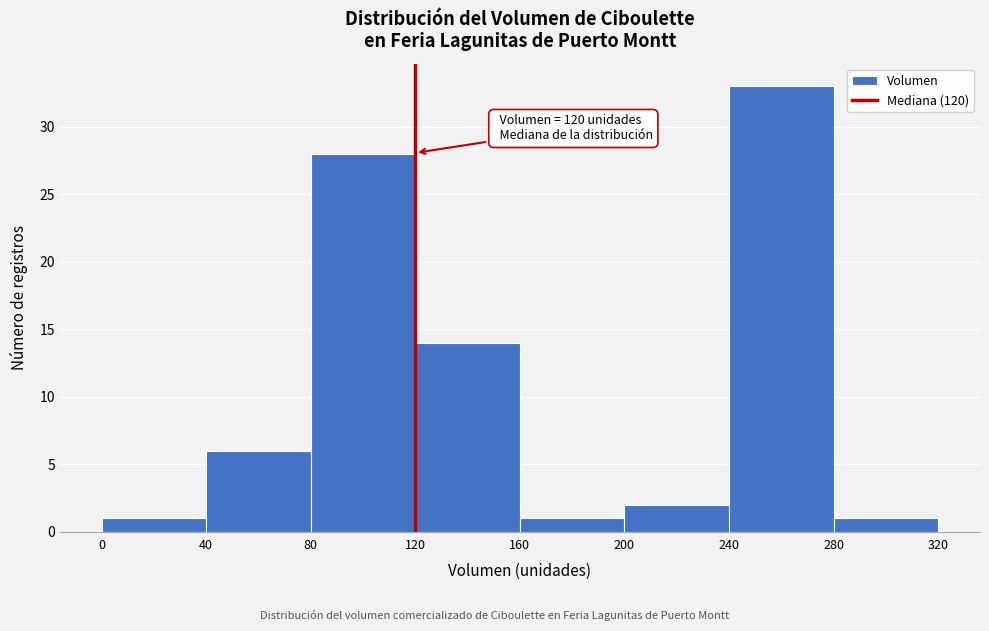

Which range on the x-axis has the tallest bar?

240 to 280